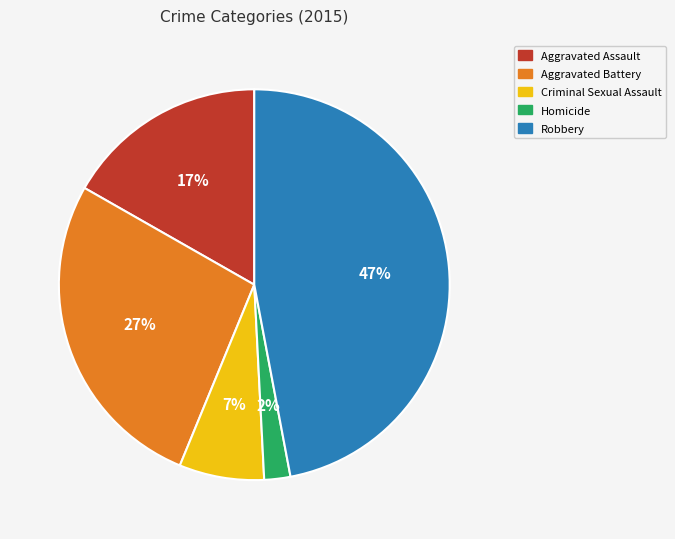

The Criminal Sexual Assault slice represents 20% of the pie. True or false?

False